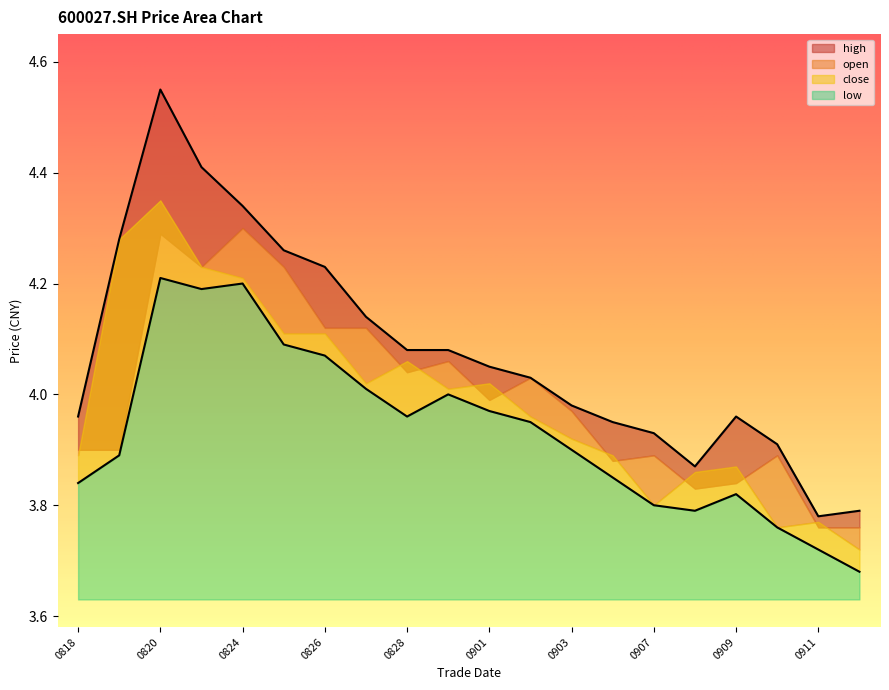

Where is the first local minimum for high?

20200908